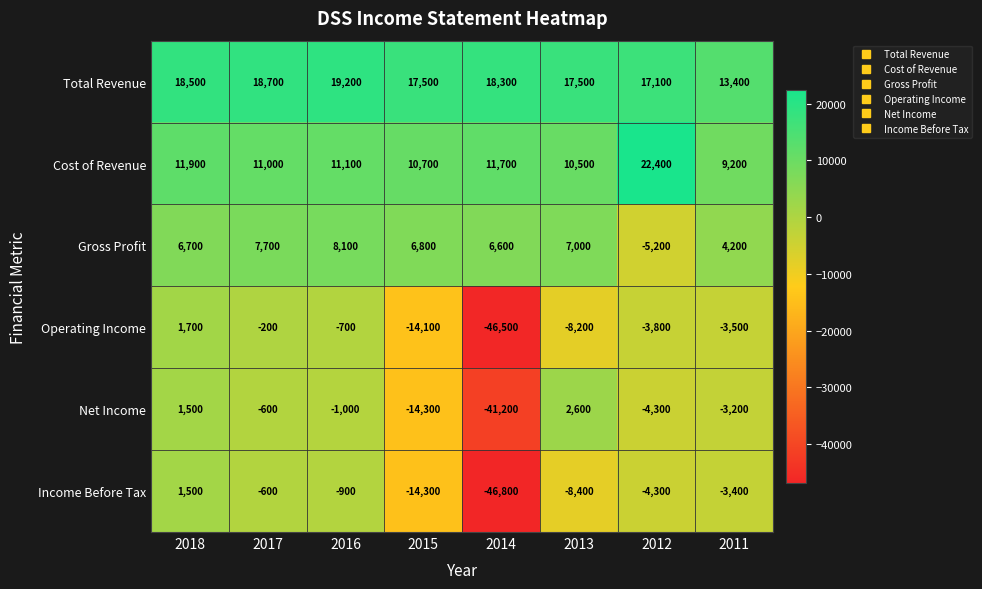

At which label does Net Income reach its minimum?

2014